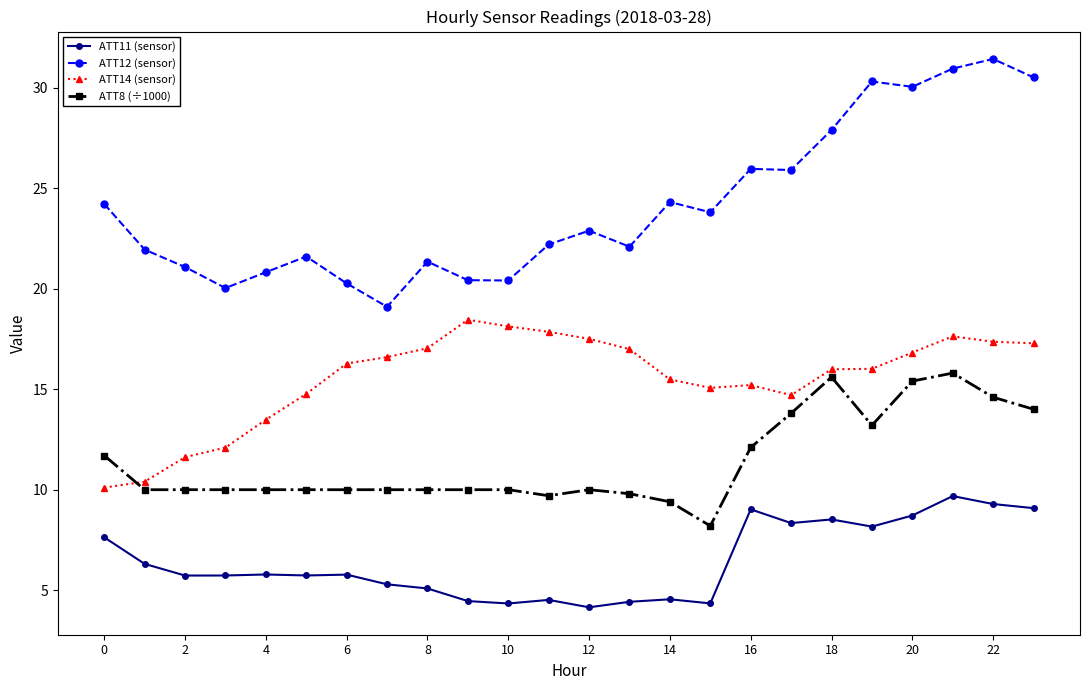

Which series has the largest total across all categories?

ATT12 (sensor)